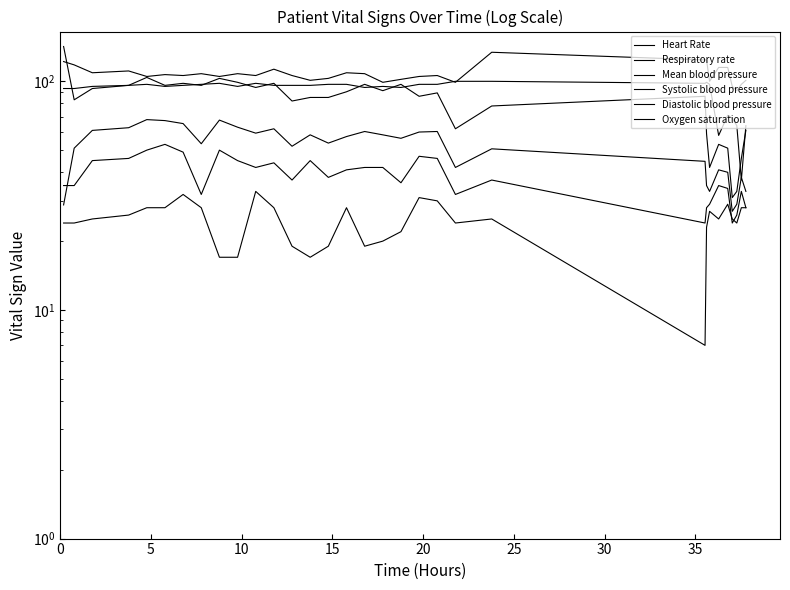

What are all the series names shown in the legend?

Heart Rate, Respiratory rate, Mean blood pressure, Systolic blood pressure, Diastolic blood pressure, Oxygen saturation